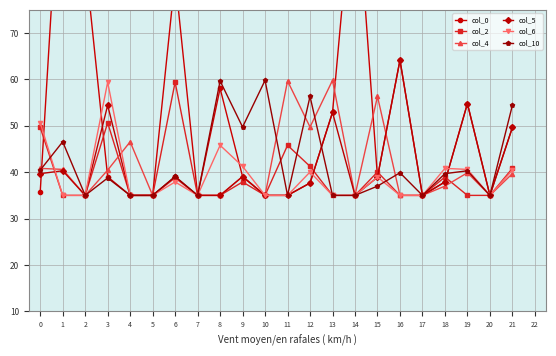

What is the total value across all series at 2?

260.7